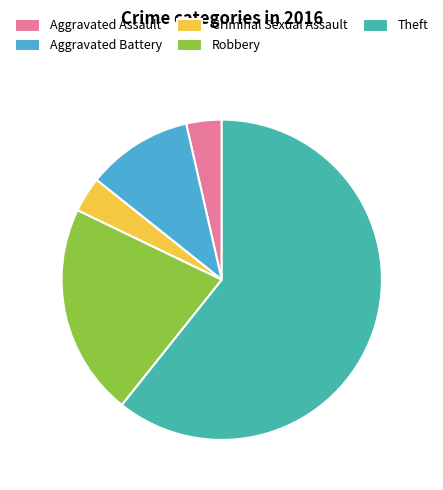

The Aggravated Battery slice represents 11% of the pie. True or false?

True